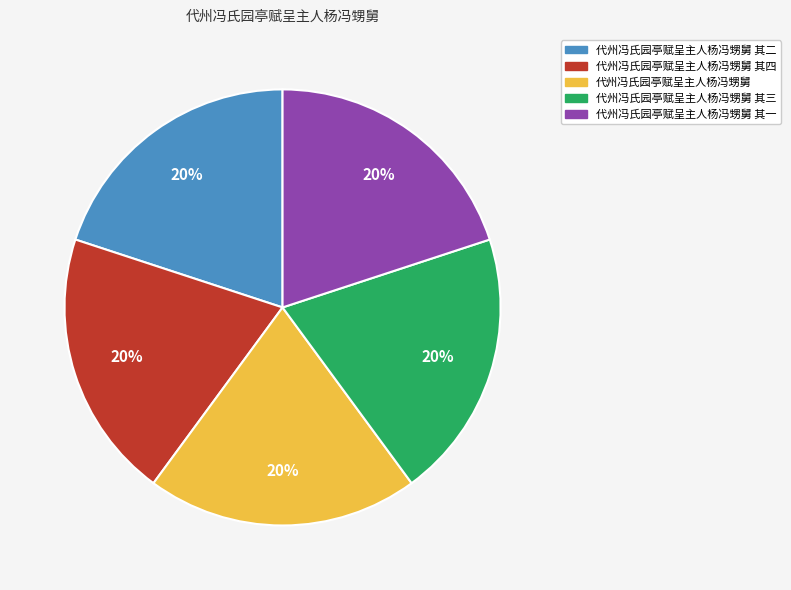

How many slices are in this pie chart?

5